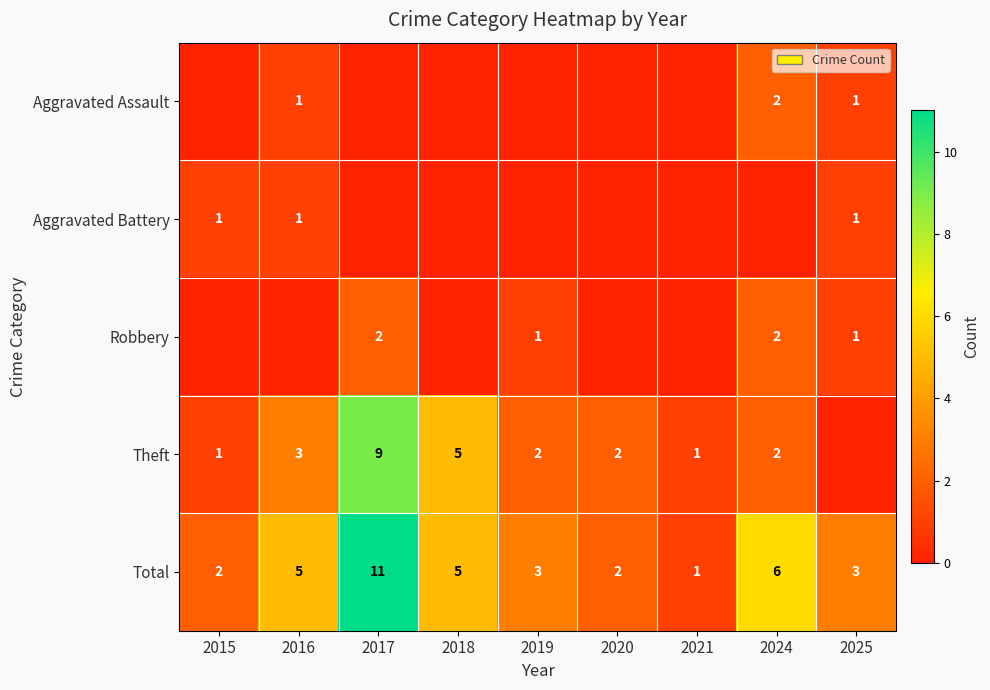

At which category is the sum across all series the highest?

2017